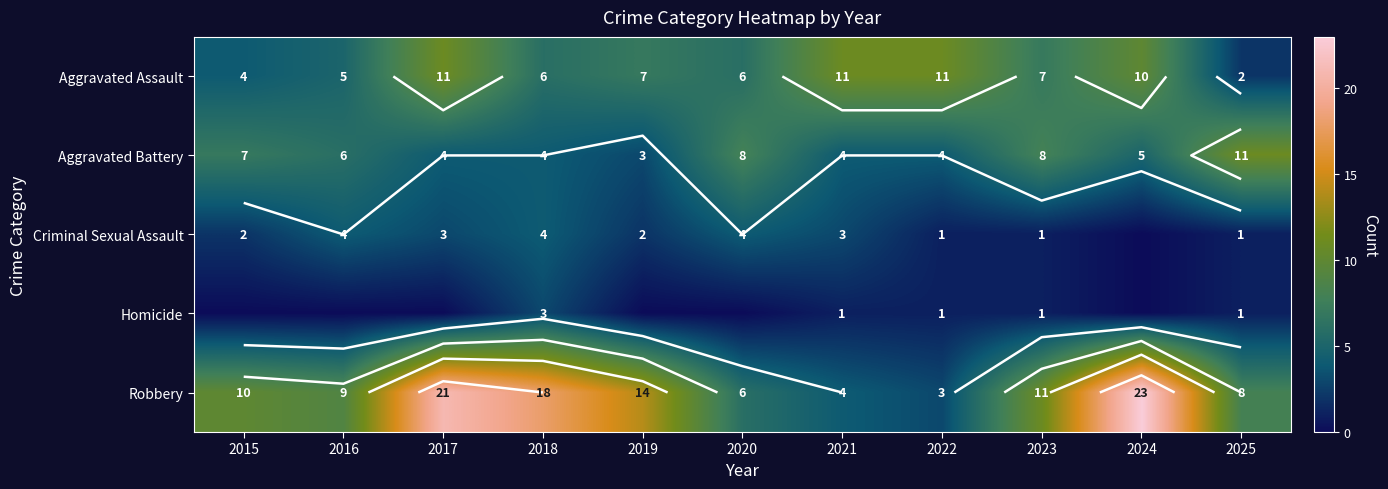

At which label does Aggravated Assault first exceed 7?

2017